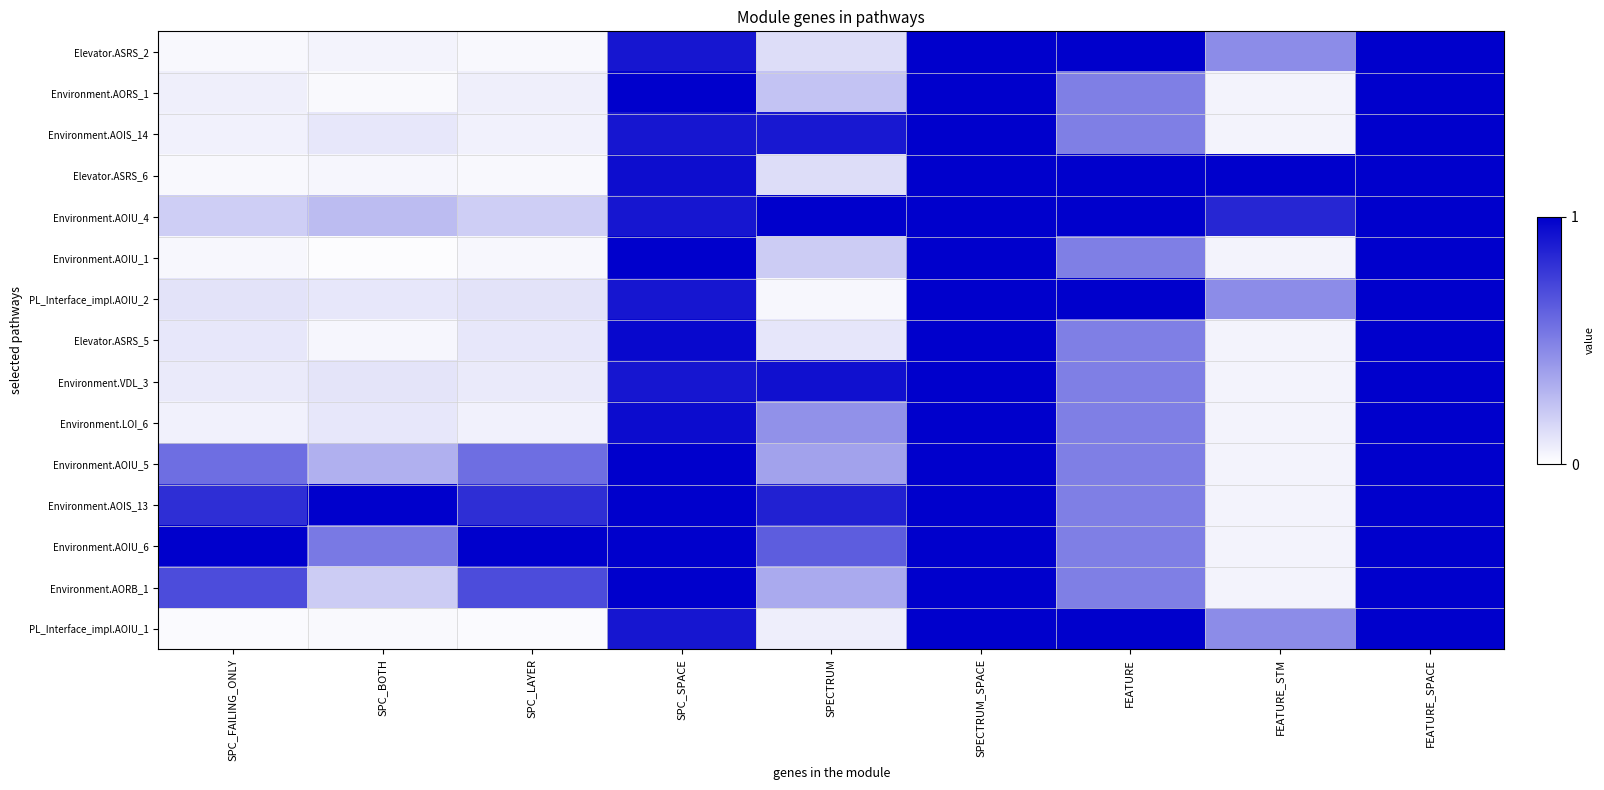

Reading left to right, extract all data points from this chart.

Elevator.ASRS_2: SPC_FAILING_ONLY=0.0	SPC_BOTH=0.0	SPC_LAYER=0.0	SPC_SPACE=0.9	SPECTRUM=0.1	SPECTRUM_SPACE=1.0	FEATURE=1.0	FEATURE_STM=0.5	FEATURE_SPACE=1.0
Environment.AORS_1: SPC_FAILING_ONLY=0.1	SPC_BOTH=0.0	SPC_LAYER=0.1	SPC_SPACE=1.0	SPECTRUM=0.2	SPECTRUM_SPACE=1.0	FEATURE=0.5	FEATURE_STM=0.1	FEATURE_SPACE=1.0
Environment.AOIS_14: SPC_FAILING_ONLY=0.1	SPC_BOTH=0.1	SPC_LAYER=0.1	SPC_SPACE=0.9	SPECTRUM=0.9	SPECTRUM_SPACE=1.0	FEATURE=0.5	FEATURE_STM=0.1	FEATURE_SPACE=1.0
Elevator.ASRS_6: SPC_FAILING_ONLY=0.0	SPC_BOTH=0.0	SPC_LAYER=0.0	SPC_SPACE=0.9	SPECTRUM=0.1	SPECTRUM_SPACE=1.0	FEATURE=1.0	FEATURE_STM=1.0	FEATURE_SPACE=1.0
Environment.AOIU_4: SPC_FAILING_ONLY=0.2	SPC_BOTH=0.3	SPC_LAYER=0.2	SPC_SPACE=0.9	SPECTRUM=1.0	SPECTRUM_SPACE=1.0	FEATURE=1.0	FEATURE_STM=0.8	FEATURE_SPACE=1.0
Environment.AOIU_1: SPC_FAILING_ONLY=0.0	SPC_BOTH=0.0	SPC_LAYER=0.0	SPC_SPACE=1.0	SPECTRUM=0.2	SPECTRUM_SPACE=1.0	FEATURE=0.5	FEATURE_STM=0.1	FEATURE_SPACE=1.0
PL_Interface_impl.AOIU_2: SPC_FAILING_ONLY=0.1	SPC_BOTH=0.1	SPC_LAYER=0.1	SPC_SPACE=0.9	SPECTRUM=0.0	SPECTRUM_SPACE=1.0	FEATURE=1.0	FEATURE_STM=0.5	FEATURE_SPACE=1.0
Elevator.ASRS_5: SPC_FAILING_ONLY=0.1	SPC_BOTH=0.0	SPC_LAYER=0.1	SPC_SPACE=1.0	SPECTRUM=0.1	SPECTRUM_SPACE=1.0	FEATURE=0.5	FEATURE_STM=0.1	FEATURE_SPACE=1.0
Environment.VDL_3: SPC_FAILING_ONLY=0.1	SPC_BOTH=0.1	SPC_LAYER=0.1	SPC_SPACE=0.9	SPECTRUM=0.9	SPECTRUM_SPACE=1.0	FEATURE=0.5	FEATURE_STM=0.1	FEATURE_SPACE=1.0
Environment.LOI_6: SPC_FAILING_ONLY=0.1	SPC_BOTH=0.1	SPC_LAYER=0.1	SPC_SPACE=1.0	SPECTRUM=0.4	SPECTRUM_SPACE=1.0	FEATURE=0.5	FEATURE_STM=0.1	FEATURE_SPACE=1.0
Environment.AOIU_5: SPC_FAILING_ONLY=0.6	SPC_BOTH=0.3	SPC_LAYER=0.6	SPC_SPACE=1.0	SPECTRUM=0.4	SPECTRUM_SPACE=1.0	FEATURE=0.5	FEATURE_STM=0.1	FEATURE_SPACE=1.0
Environment.AOIS_13: SPC_FAILING_ONLY=0.8	SPC_BOTH=1.0	SPC_LAYER=0.8	SPC_SPACE=1.0	SPECTRUM=0.9	SPECTRUM_SPACE=1.0	FEATURE=0.5	FEATURE_STM=0.1	FEATURE_SPACE=1.0
Environment.AOIU_6: SPC_FAILING_ONLY=1.0	SPC_BOTH=0.5	SPC_LAYER=1.0	SPC_SPACE=1.0	SPECTRUM=0.6	SPECTRUM_SPACE=1.0	FEATURE=0.5	FEATURE_STM=0.1	FEATURE_SPACE=1.0
Environment.AORB_1: SPC_FAILING_ONLY=0.7	SPC_BOTH=0.2	SPC_LAYER=0.7	SPC_SPACE=1.0	SPECTRUM=0.3	SPECTRUM_SPACE=1.0	FEATURE=0.5	FEATURE_STM=0.1	FEATURE_SPACE=1.0
PL_Interface_impl.AOIU_1: SPC_FAILING_ONLY=0.0	SPC_BOTH=0.0	SPC_LAYER=0.0	SPC_SPACE=0.9	SPECTRUM=0.1	SPECTRUM_SPACE=1.0	FEATURE=1.0	FEATURE_STM=0.5	FEATURE_SPACE=1.0